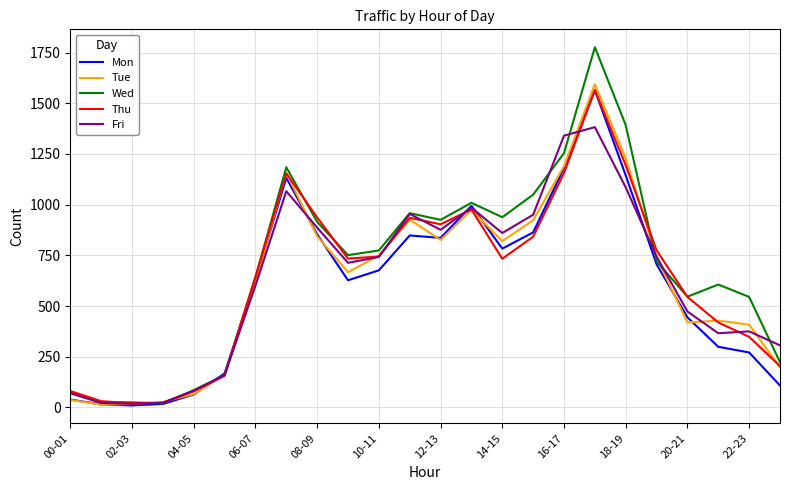

What is the maximum value shown in the chart?

1776